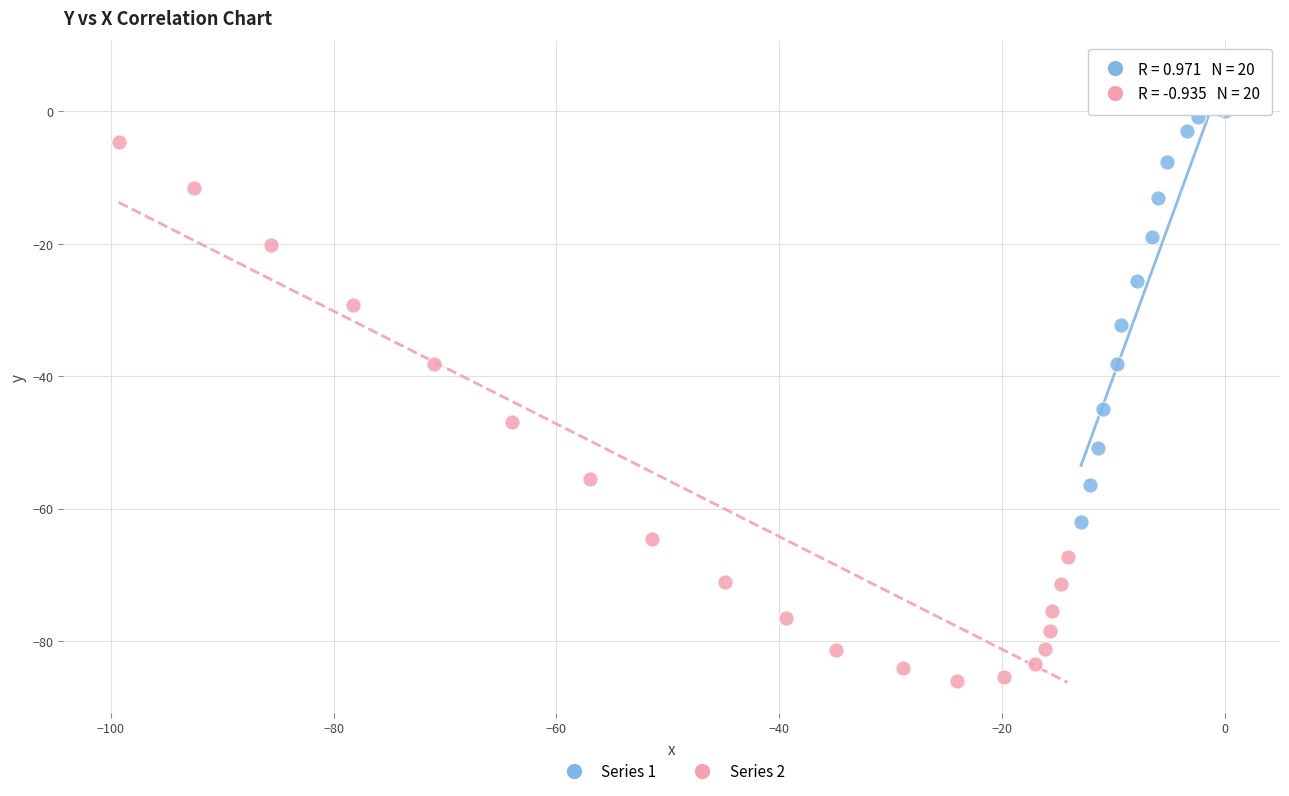

Which series reaches the maximum Y coordinate?

Series 1